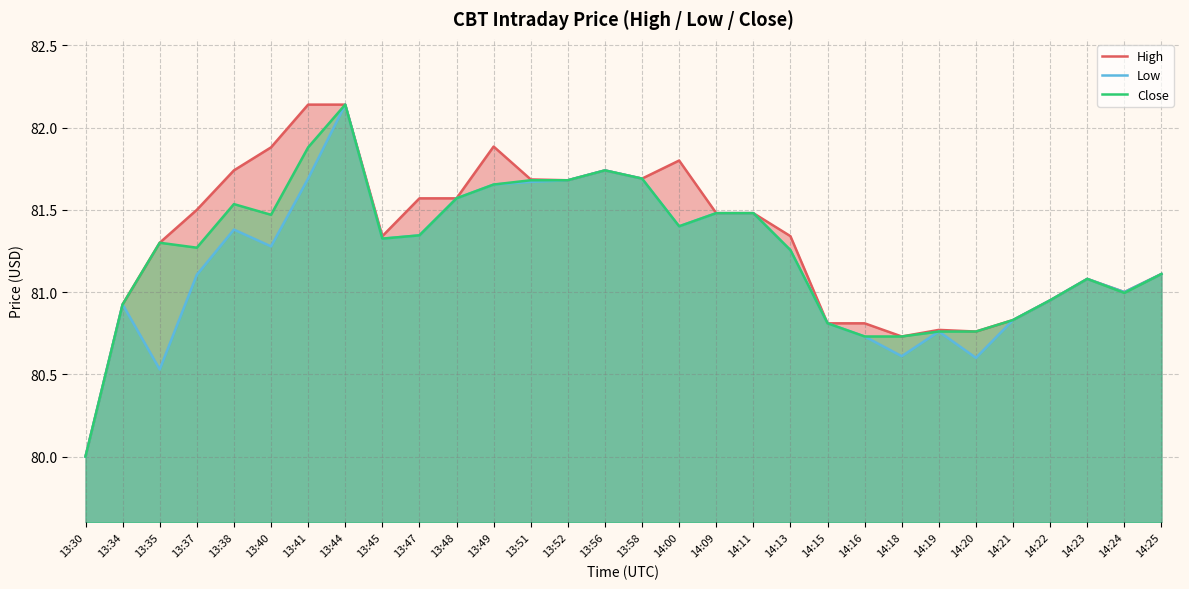

How many data points in Low are above 81?

19